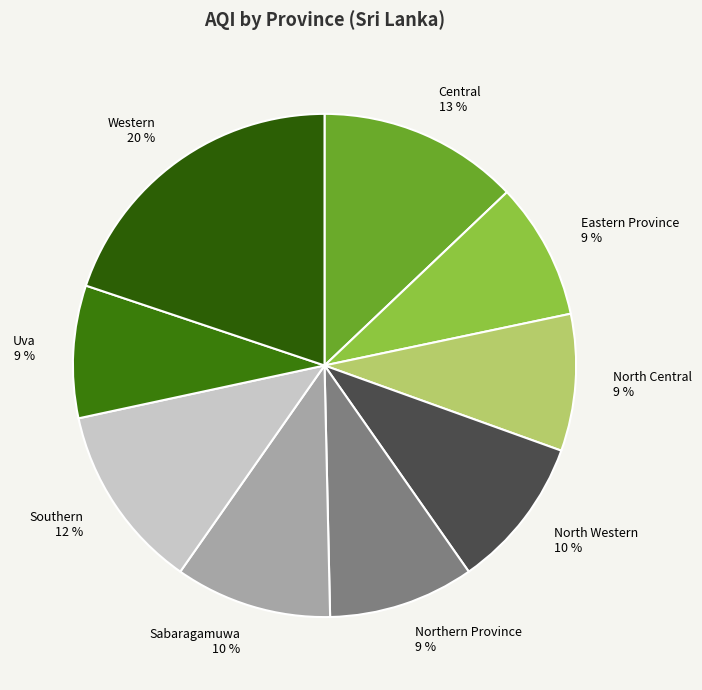

Is it true that Uva is 9% of the pie?

True